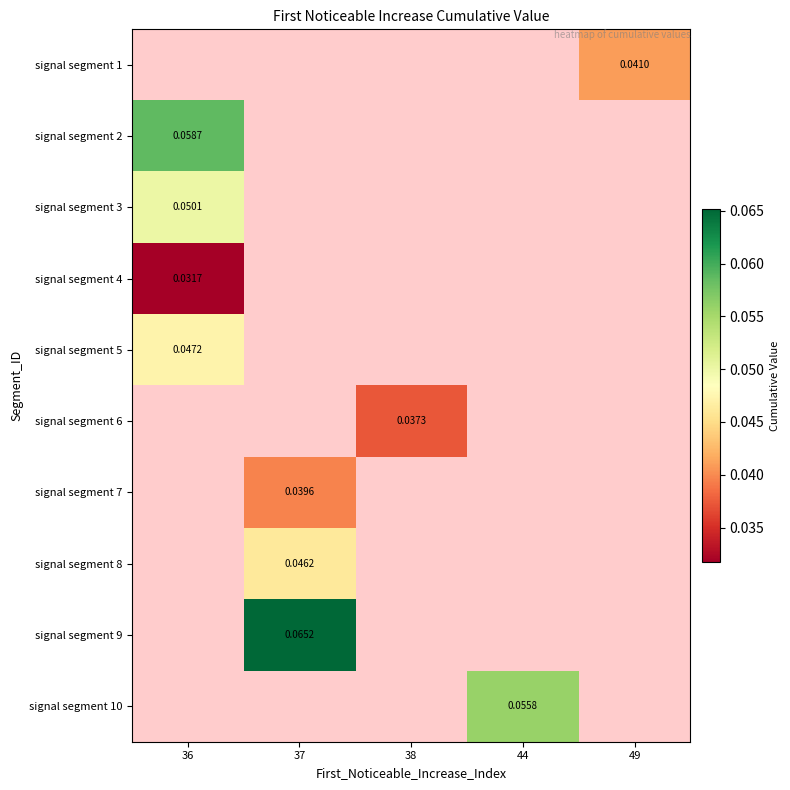

Is the value of signal segment 5 at 36 greater than the value of signal segment 6 at 38?

Yes